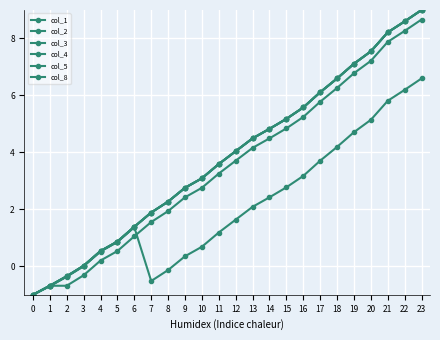

Does the chart have visible grid lines?

Yes